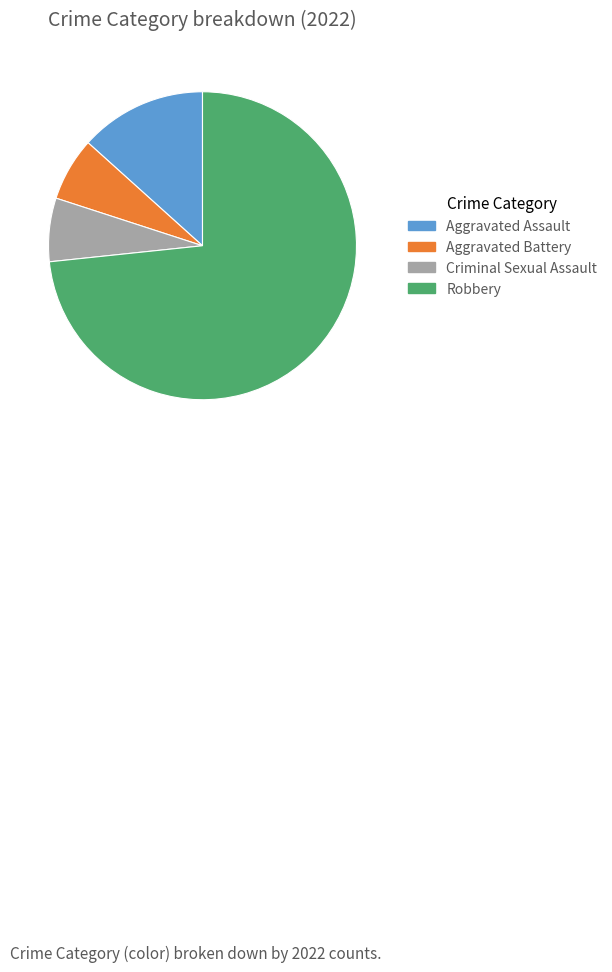

Is it true that Aggravated Assault is 1% of the pie?

False